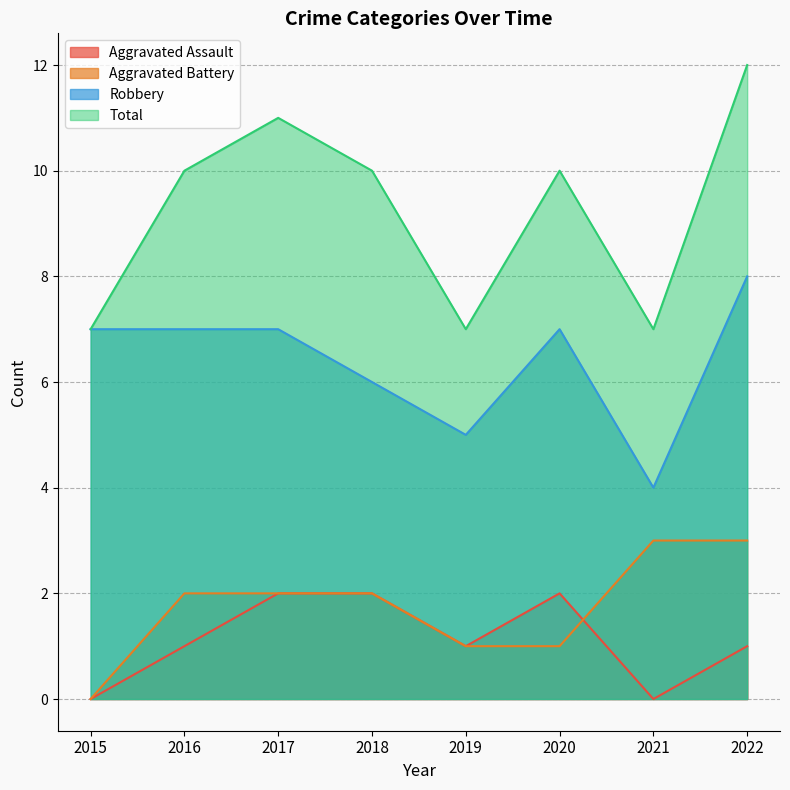

True or false: Aggravated Battery has more than 0 points higher than both neighbors.

False